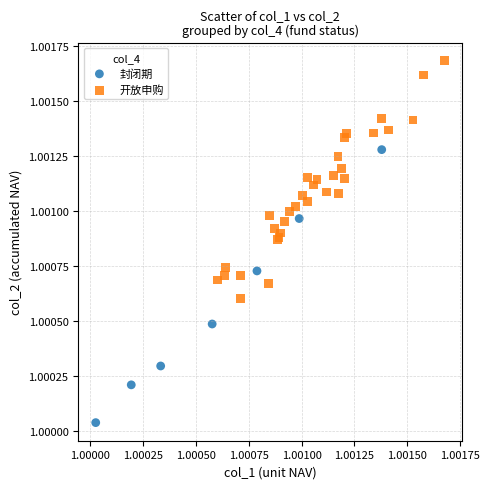

Which series has the widest spread of Y values?

封闭期